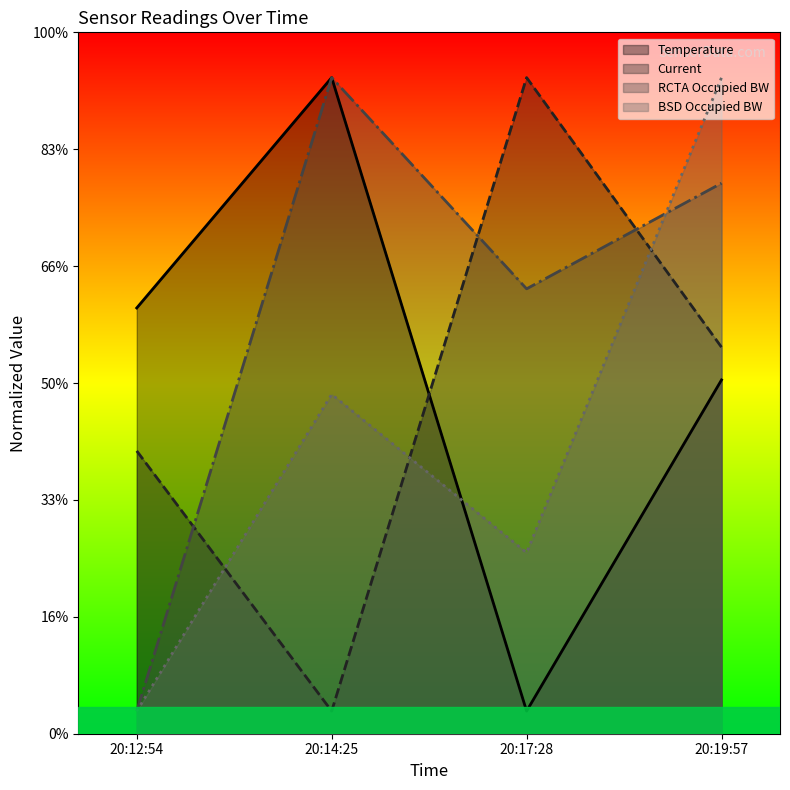

Between 20:12:54 and 20:14:25, which series saw the biggest shift?

RCTA Occupied BW